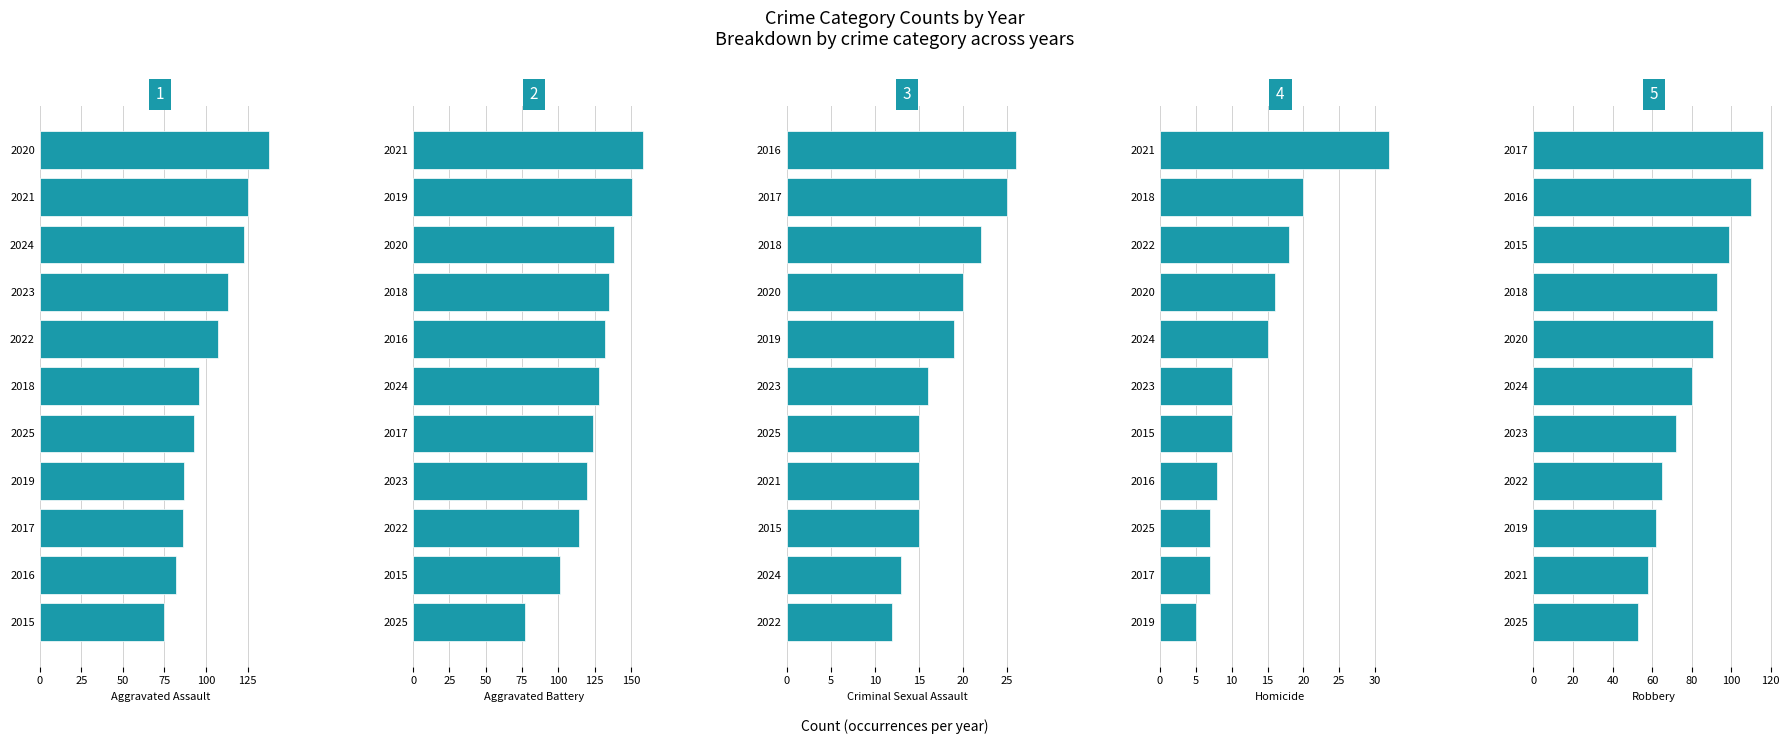

How many bars are there in each group?

5